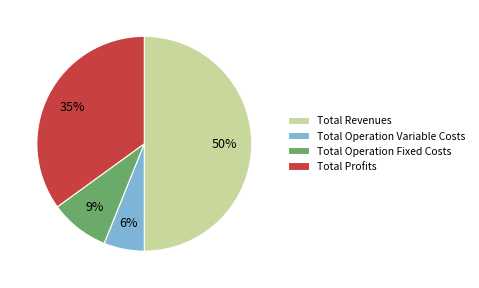

Does Total Operation Variable Costs represent more than half of the total?

No